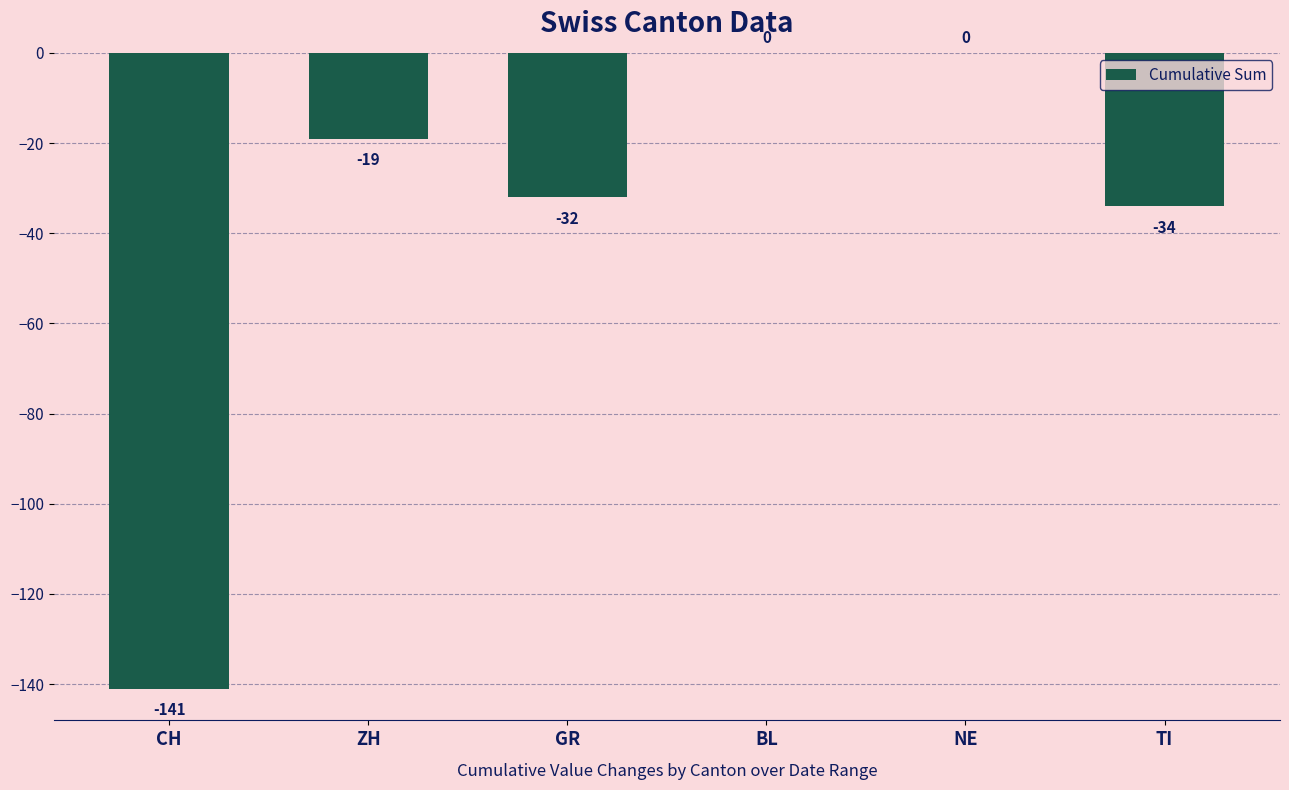

Where does the data first go above -19?

BL